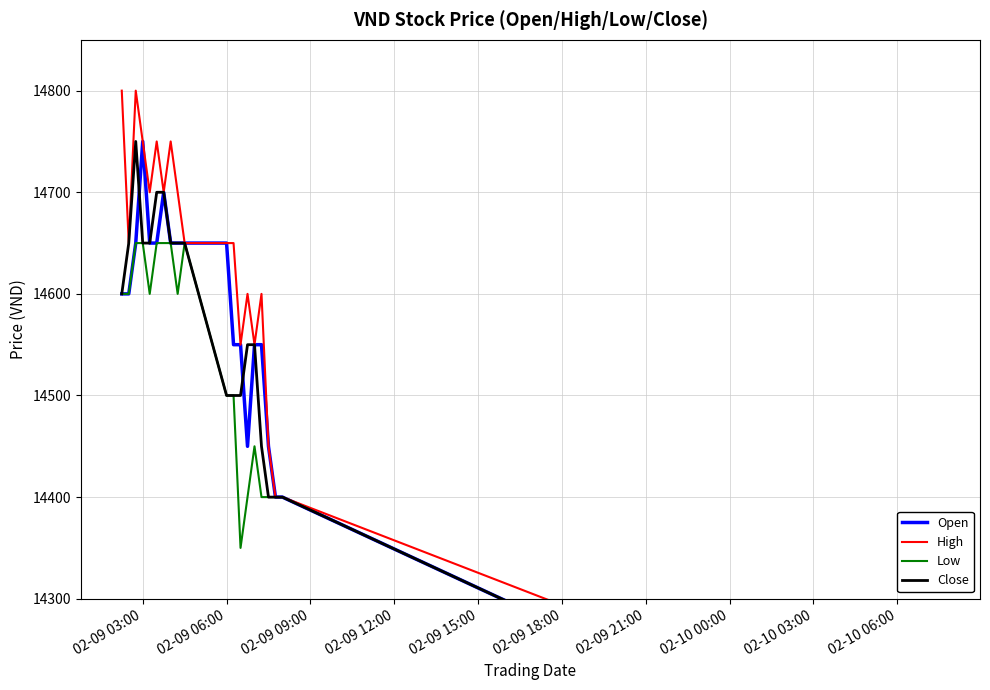

List the series in order of their peak value, highest first.

High, Open, Close, Low